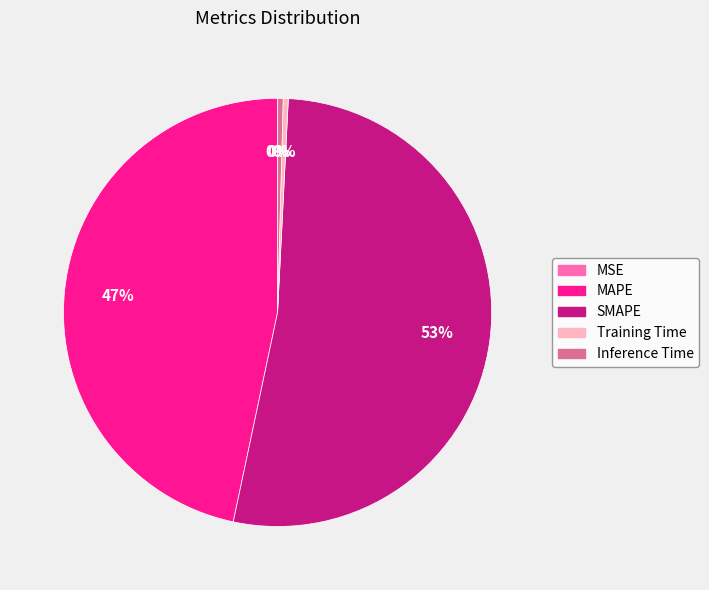

To the nearest percent, what is the difference between the largest and smallest slice percentages?

53%